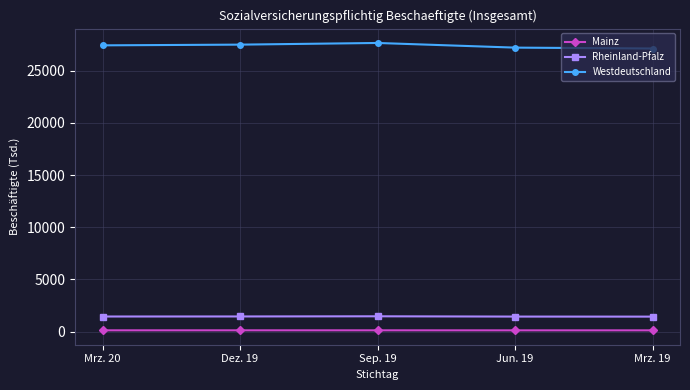

Rank the series at Jun. 19 from highest to lowest value.

Westdeutschland, Rheinland-Pfalz, Mainz